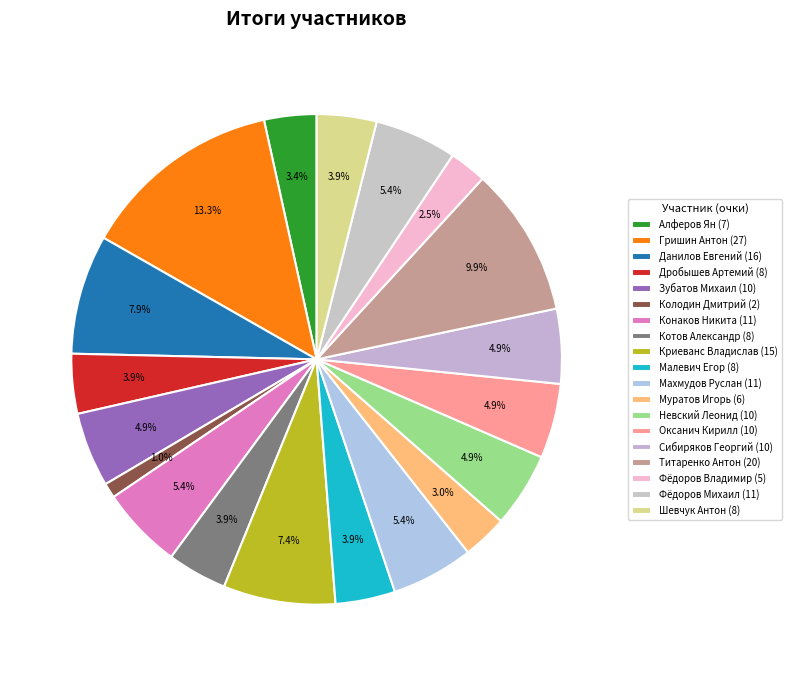

Does Гришин Антон account for over 50% of the chart?

No